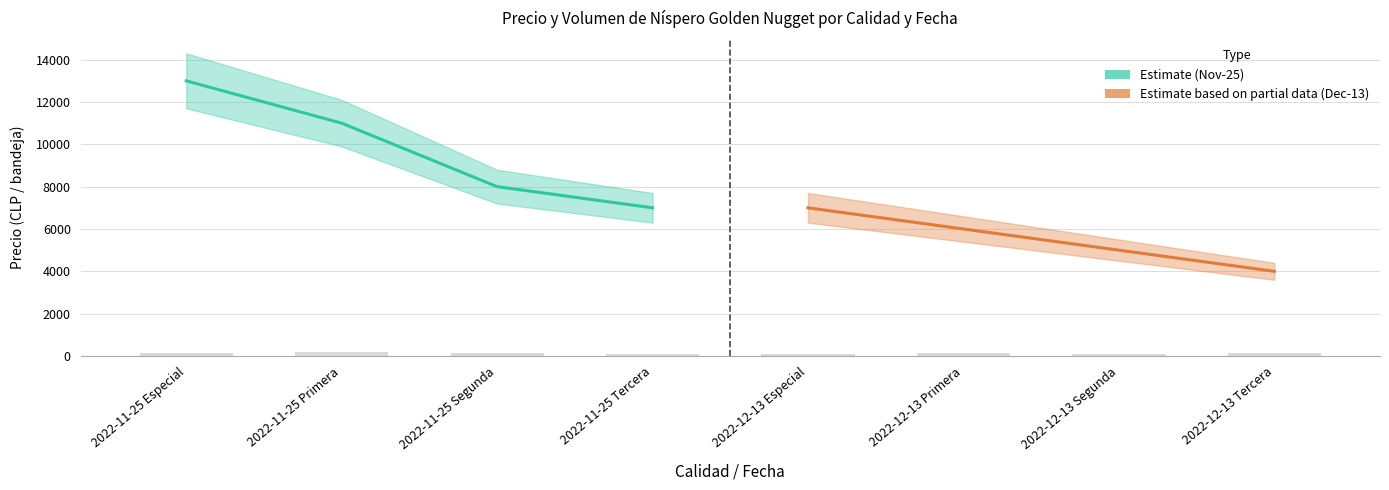

Reading left to right, extract all data points from this chart.

Precio promedio (Nov-25): 13000	11000	8000	7000
Precio promedio (Dec-13): 7000	6000	5000	4000